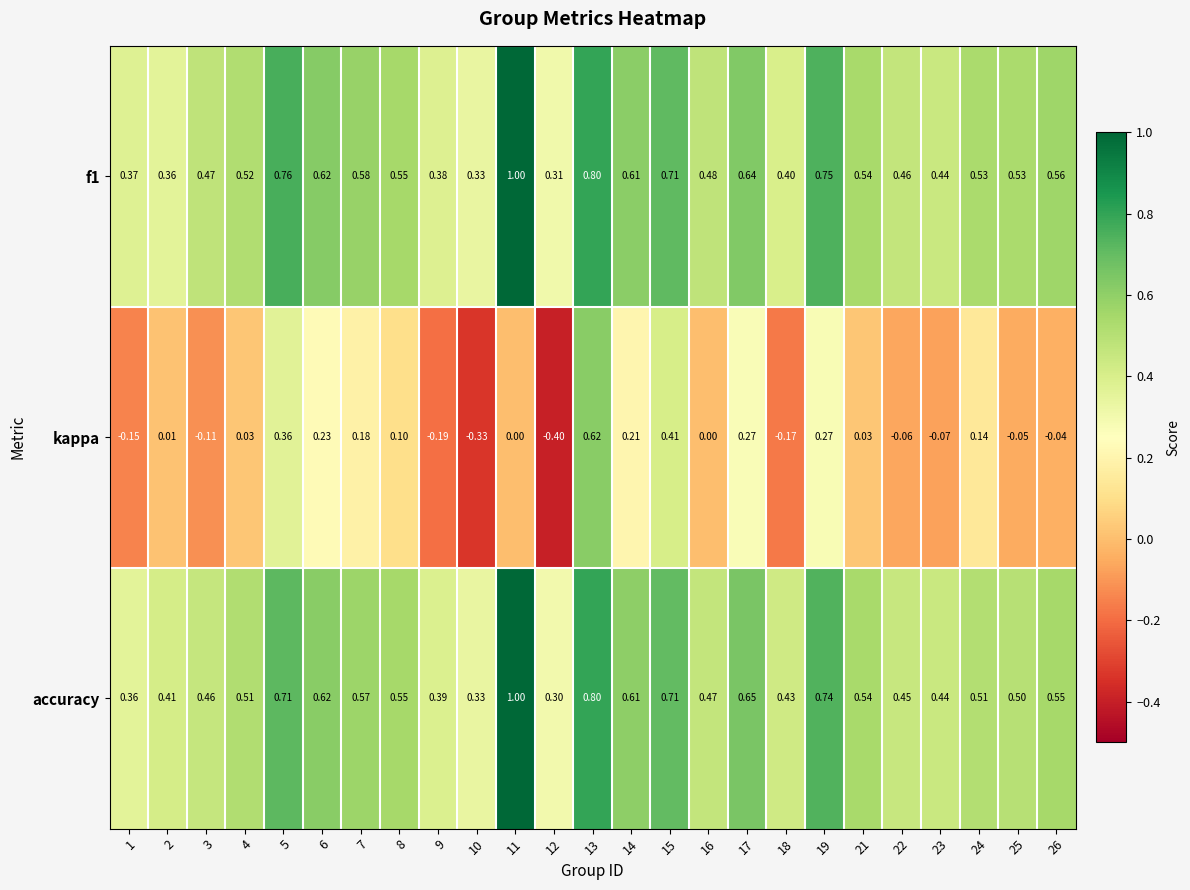

Between 10 and 13, which series saw the biggest shift?

kappa